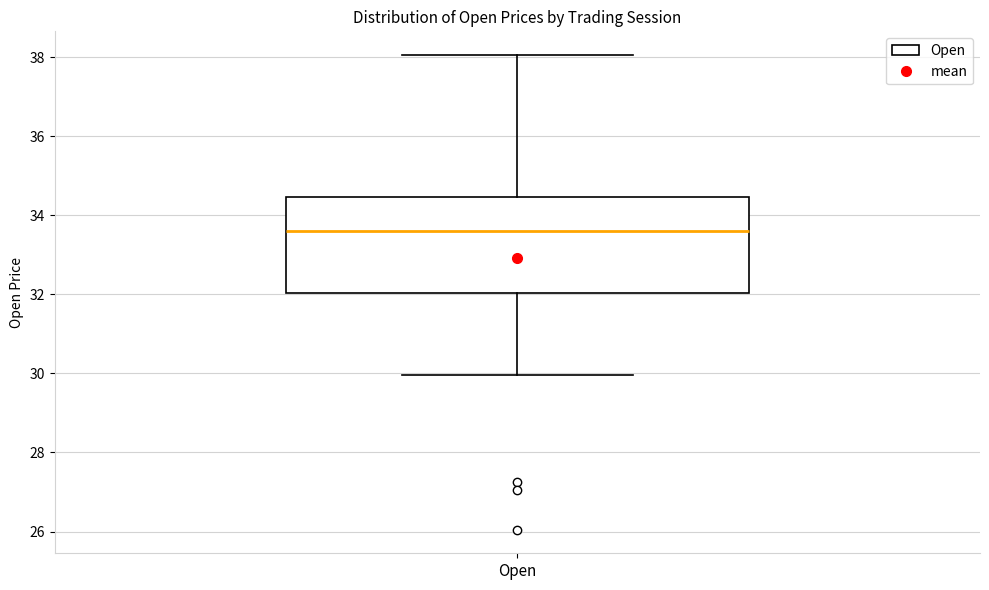

Transcribe this box plot: give where the median line is, the range the box spans, and where the two whiskers end, as read against the y-axis. The values are not printed on the chart, so give them approximately, as read against the axis.

median 33.6, box 32.0 to 34.4, whiskers 30.0 to 38.0